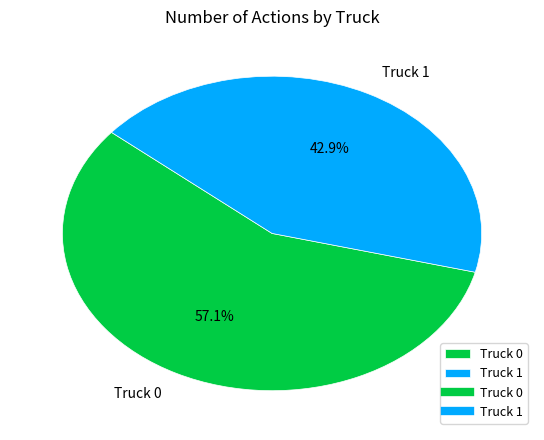

To the nearest percent, what portion does Truck 1 represent?

43%